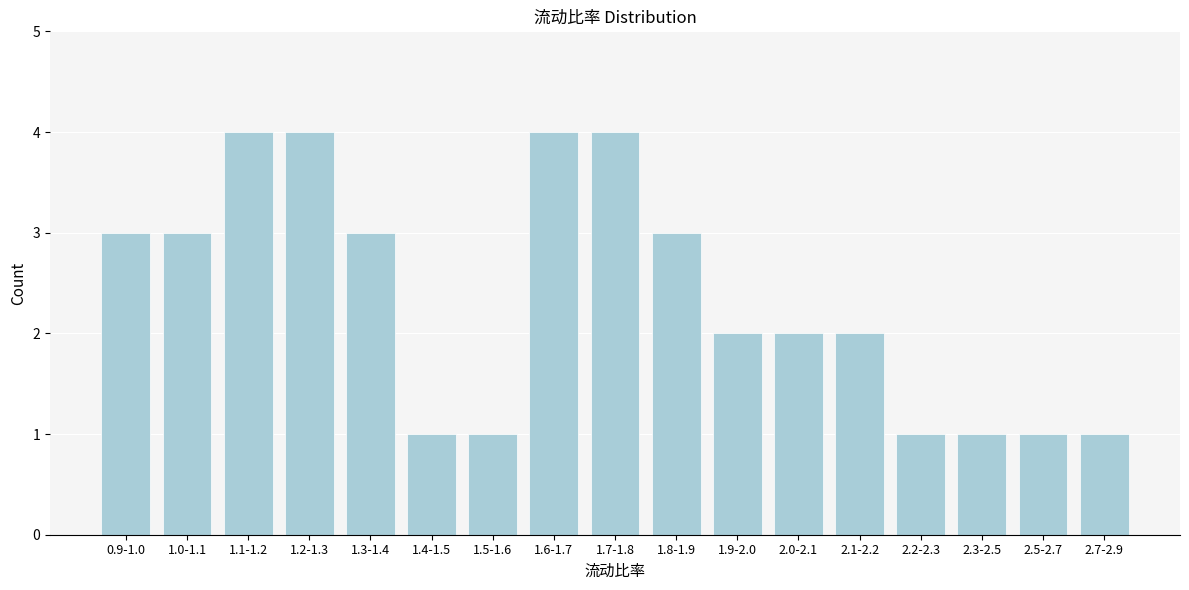

Reading left to right, transcribe all the data shown in this chart.

3	3	4	4	3	1	1	4	4	3	2	2	2	1	1	1	1